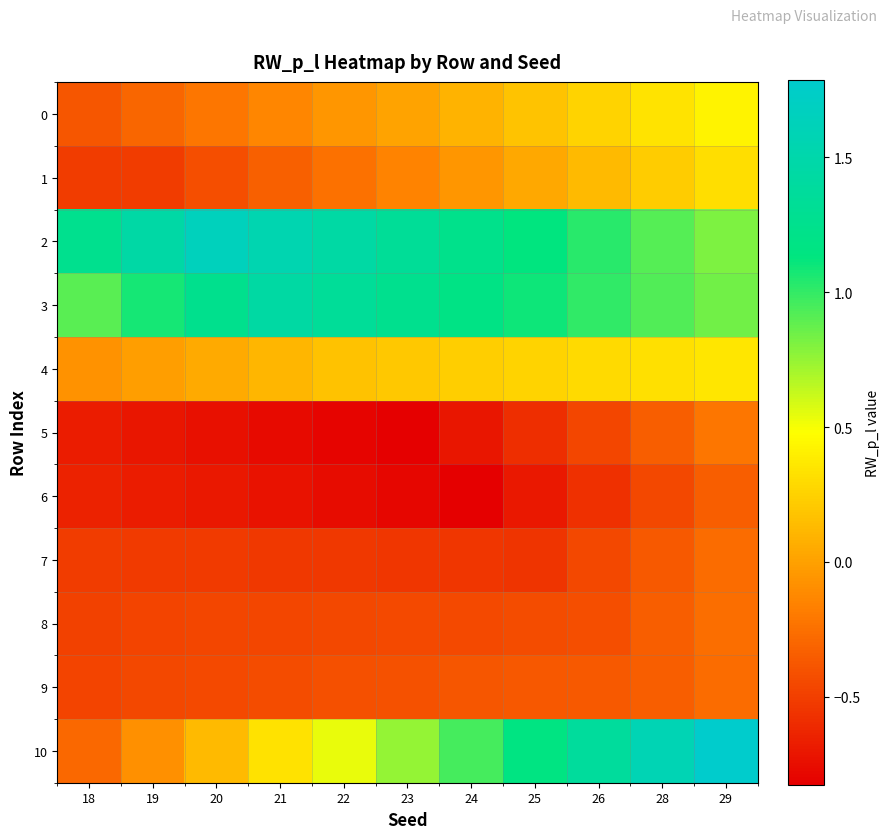

At 18, list the series in order from largest to smallest.

2, 3, 4, 10, 0, 9, 8, 1, 7, 6, 5